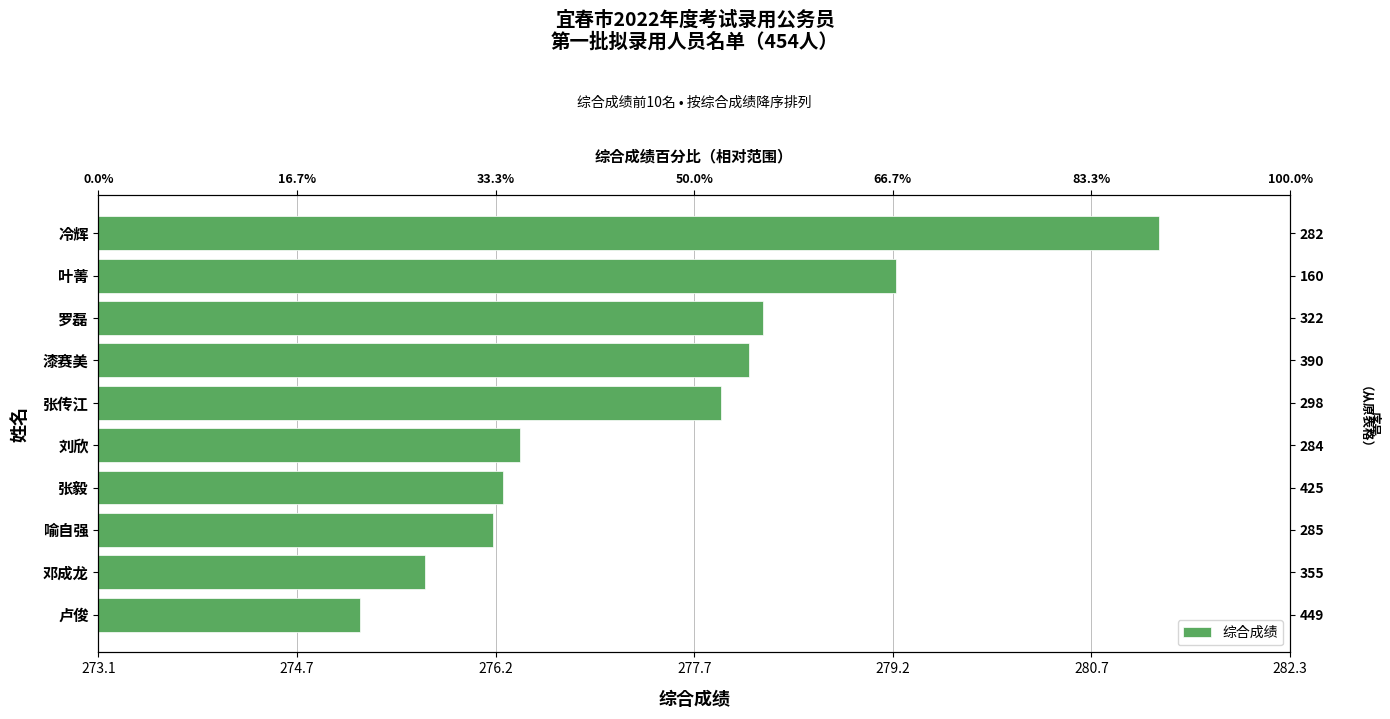

The value at 漆赛美 is 68.0. True or false?

False